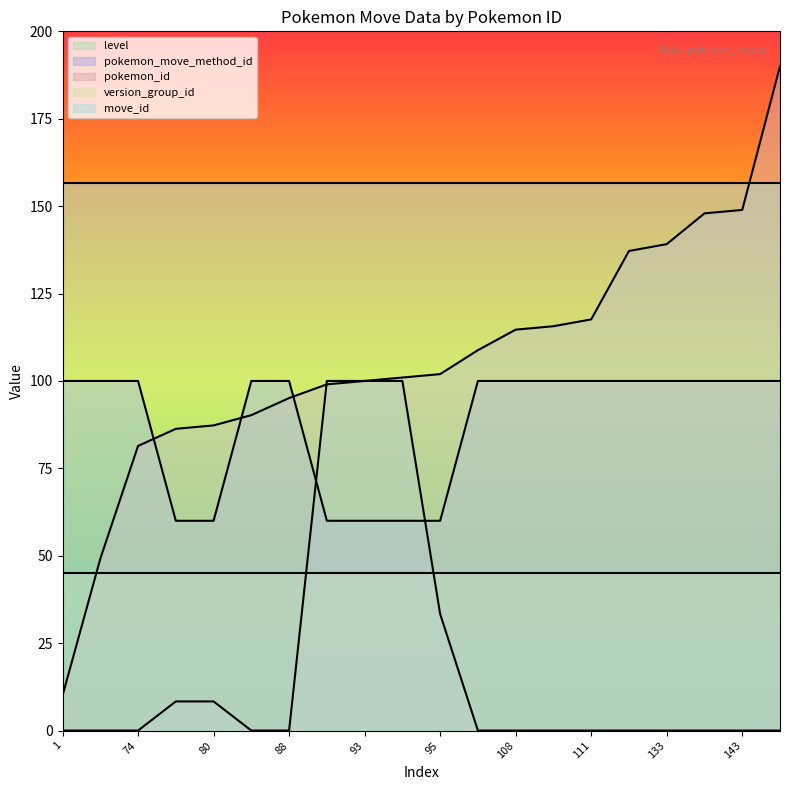

Which has a higher value, 108 or 143?

143